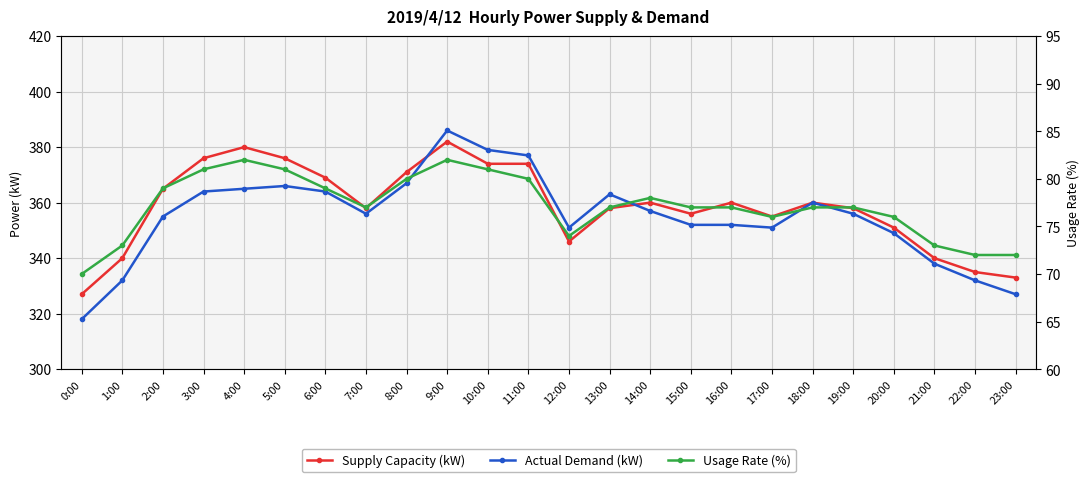

What is the difference between the Supply Capacity (kW) values at 0:00 and 16:00?

33